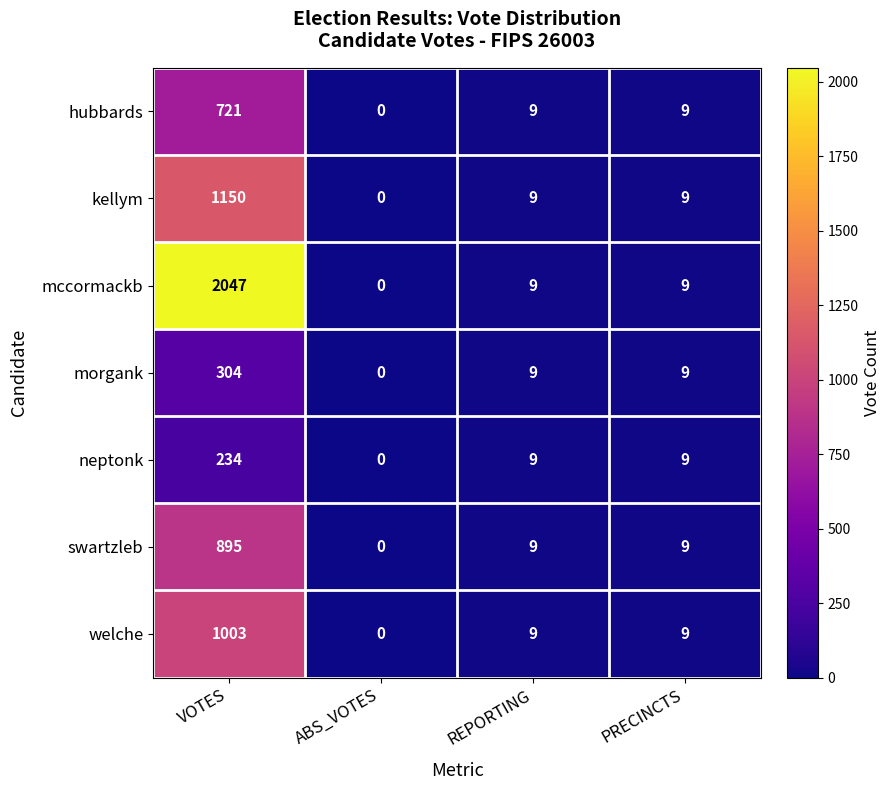

List the series in order of their peak value, lowest first.

neptonk, morgank, hubbards, swartzleb, welche, kellym, mccormackb